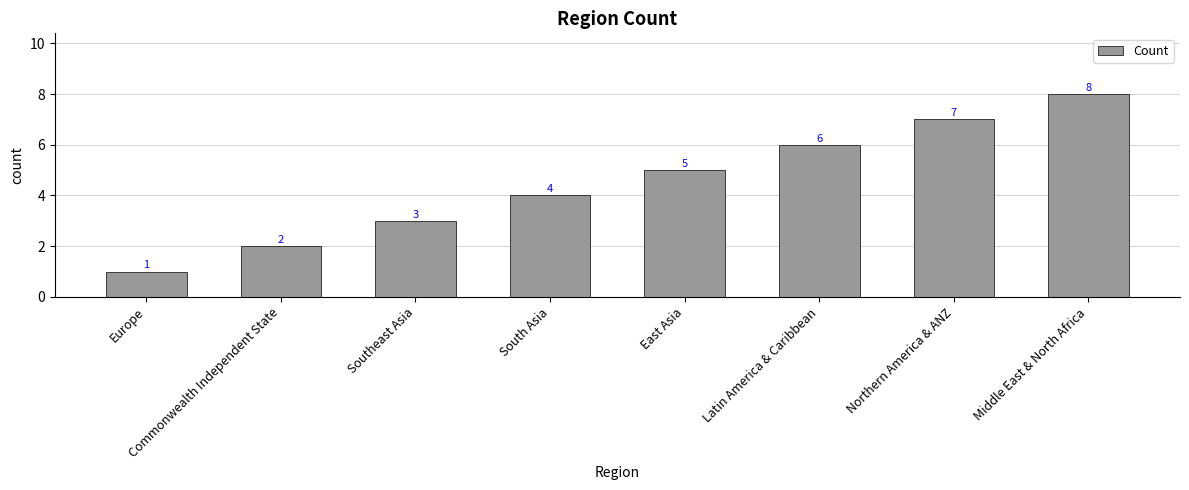

At which label is the value closest to 4?

South Asia